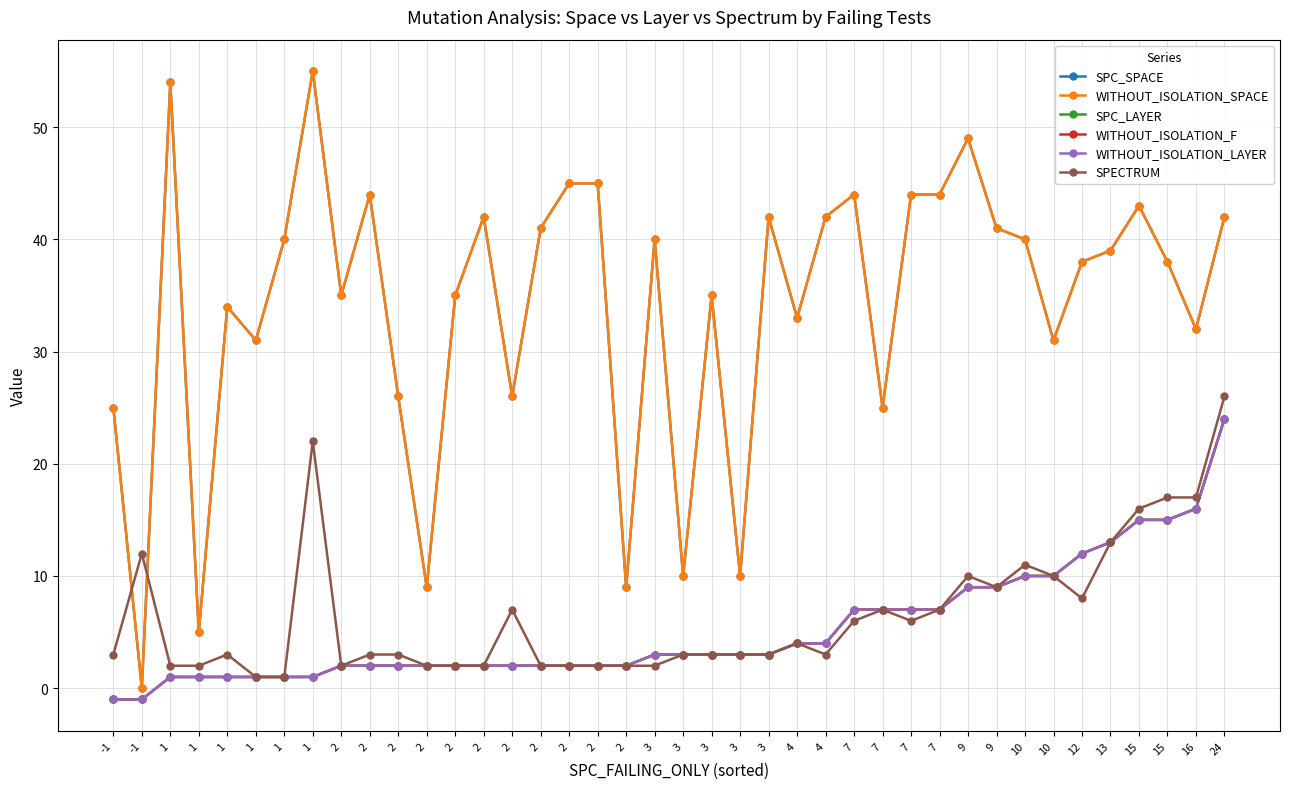

Rank the categories by SPC_SPACE value from lowest to highest.

-1, 1, 2, 2, 3, 3, -1, 7, 2, 2, 1, 10, 16, 4, 1, 2, 2, 3, 12, 15, 13, 1, 3, 10, 2, 9, 2, 3, 4, 24, 15, 2, 7, 7, 7, 2, 2, 9, 1, 1